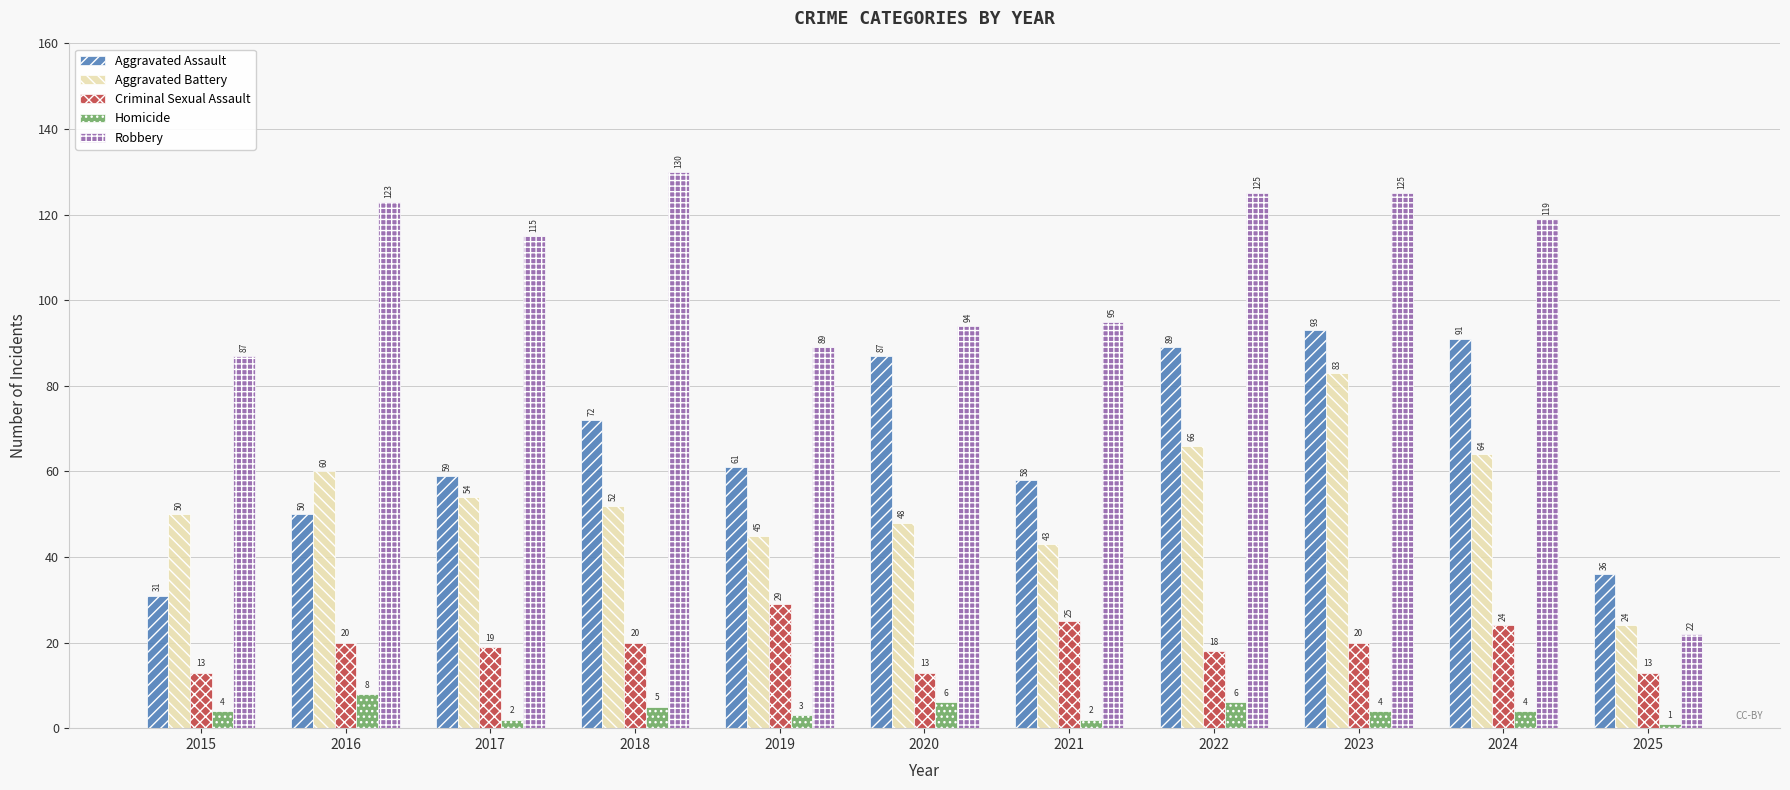

What is the average value of the Aggravated Battery series?

54